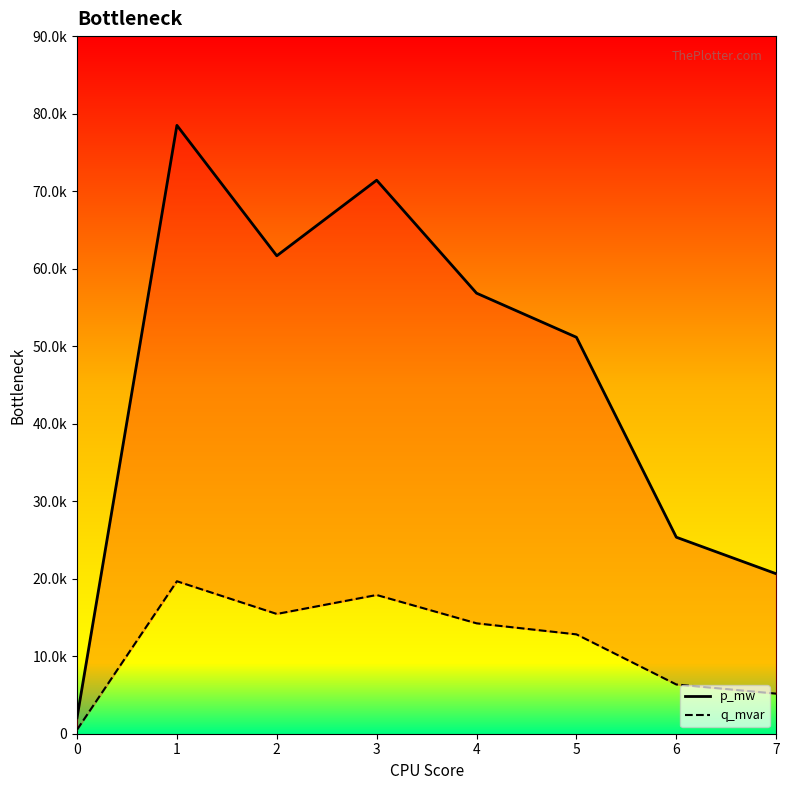

Between 0 and 6, which series saw the biggest shift?

p_mw